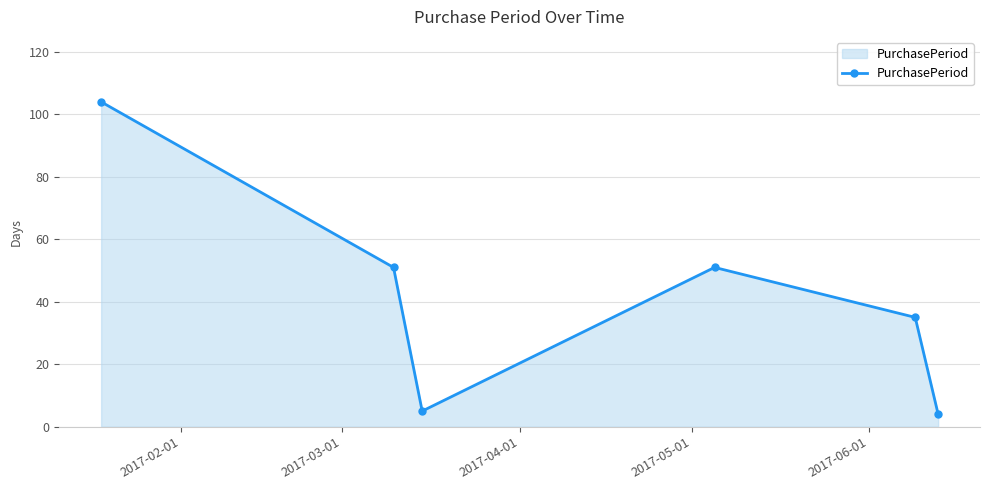

What is the minimum value shown in the chart?

4